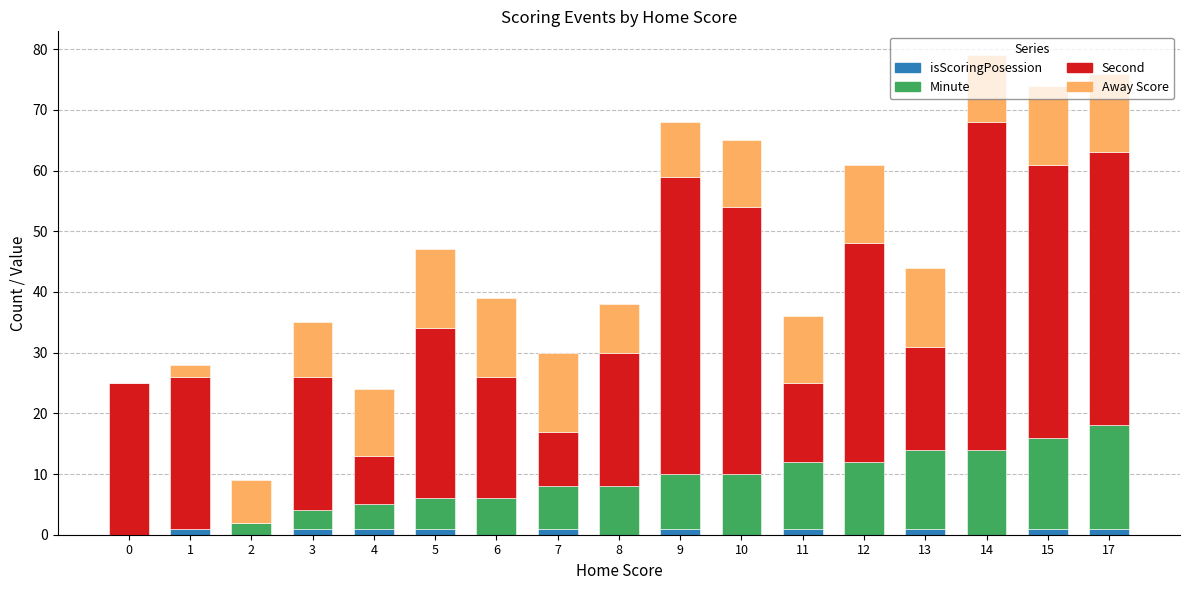

Are the bars horizontal?

No